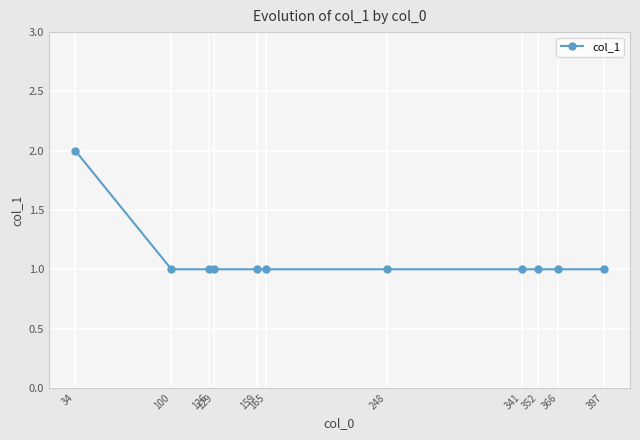

What is the sum of all values?

12